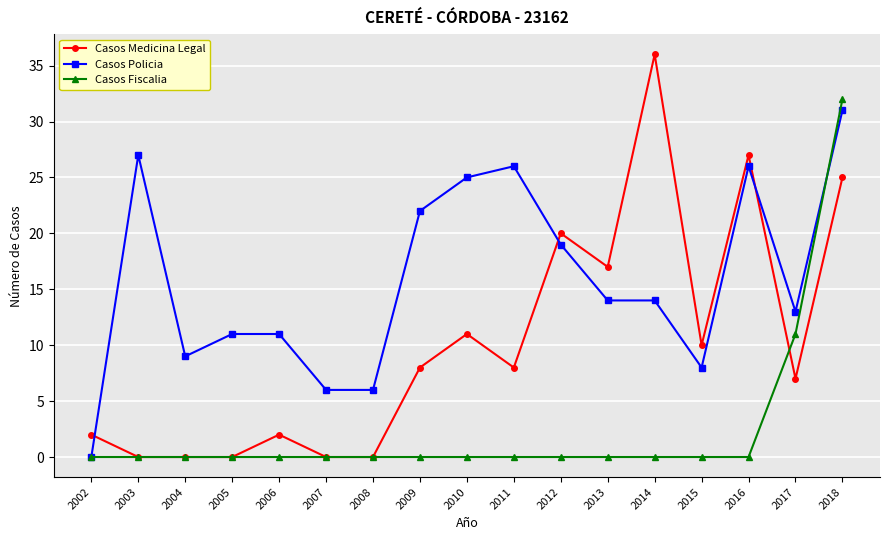

Reading left to right, transcribe all the data shown in this chart.

Casos Medicina Legal: 2	0	0	0	2	0	0	8	11	8	20	17	36	10	27	7	25
Casos Policia: 0	27	9	11	11	6	6	22	25	26	19	14	14	8	26	13	31
Casos Fiscalia: 0	0	0	0	0	0	0	0	0	0	0	0	0	0	0	11	32